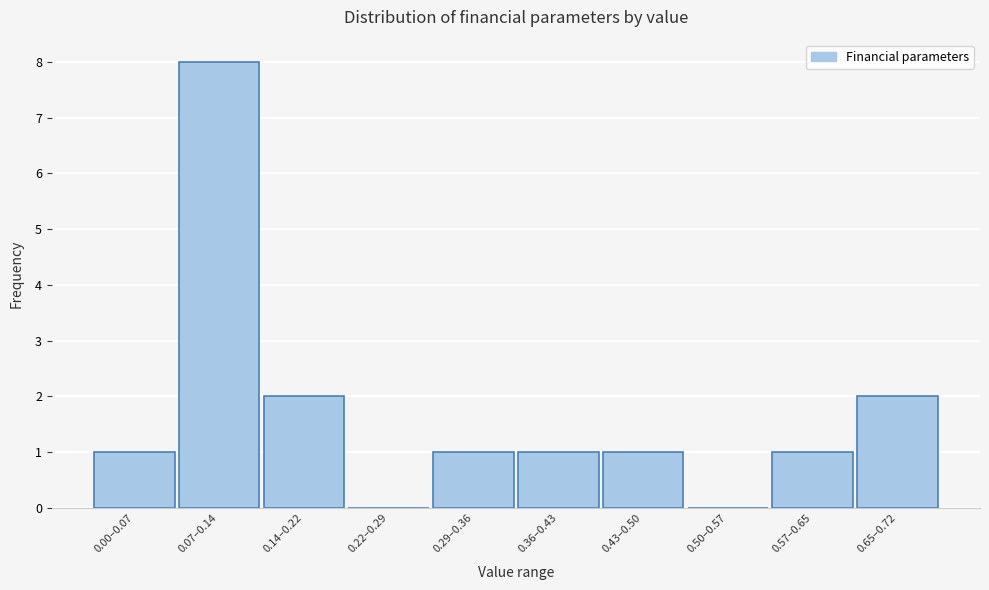

Reading right to left, what are all the values shown in this chart?

0.65–0.72=2	0.57–0.65=1	0.50–0.57=0	0.43–0.50=1	0.36–0.43=1	0.29–0.36=1	0.22–0.29=0	0.14–0.22=2	0.07–0.14=8	0.00–0.07=1